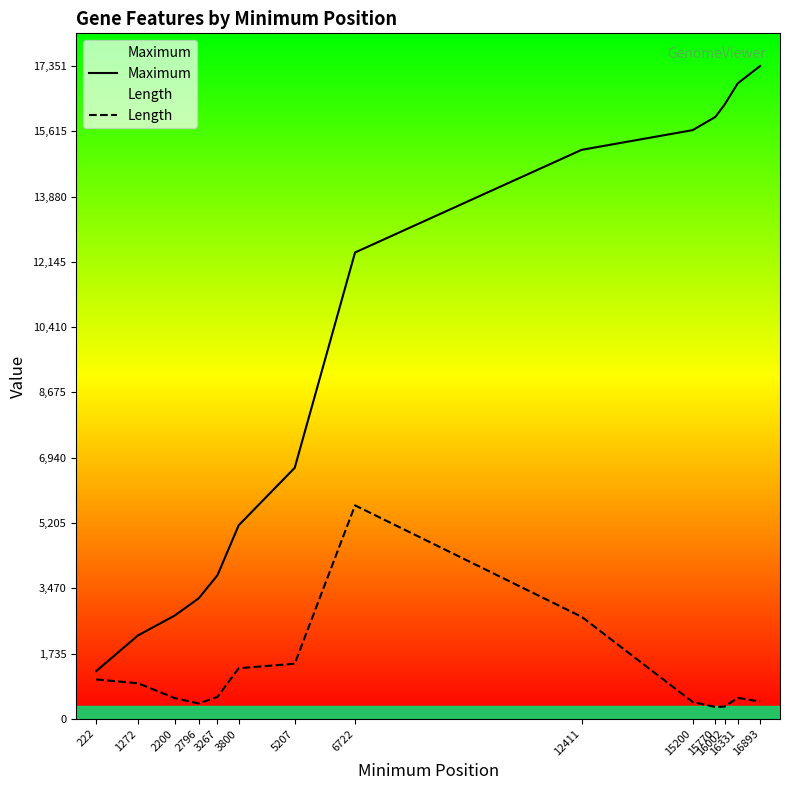

Which series has the largest range (max minus min)?

Maximum